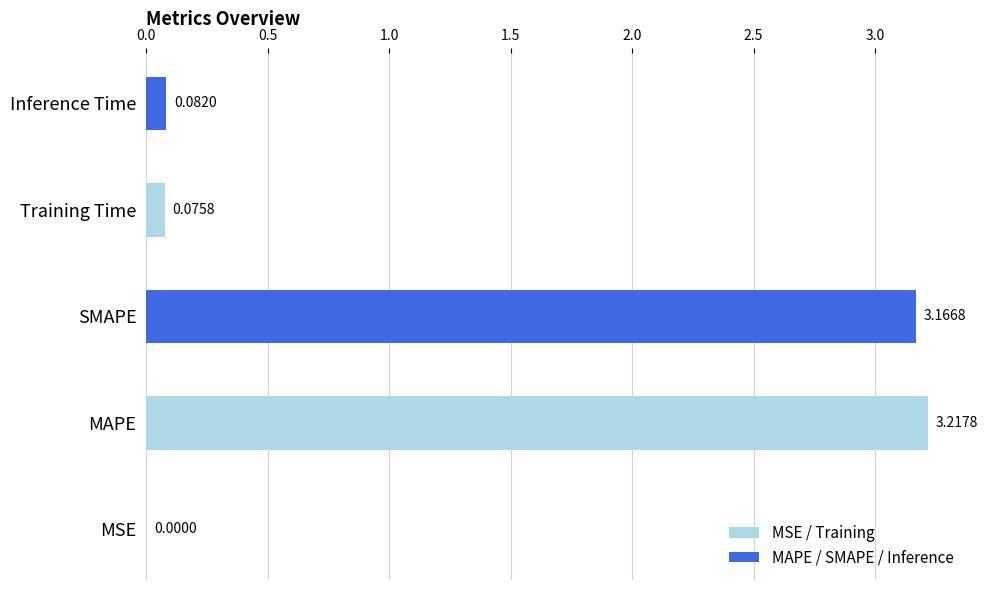

At which category does the chart reach its peak across all series?

MAPE